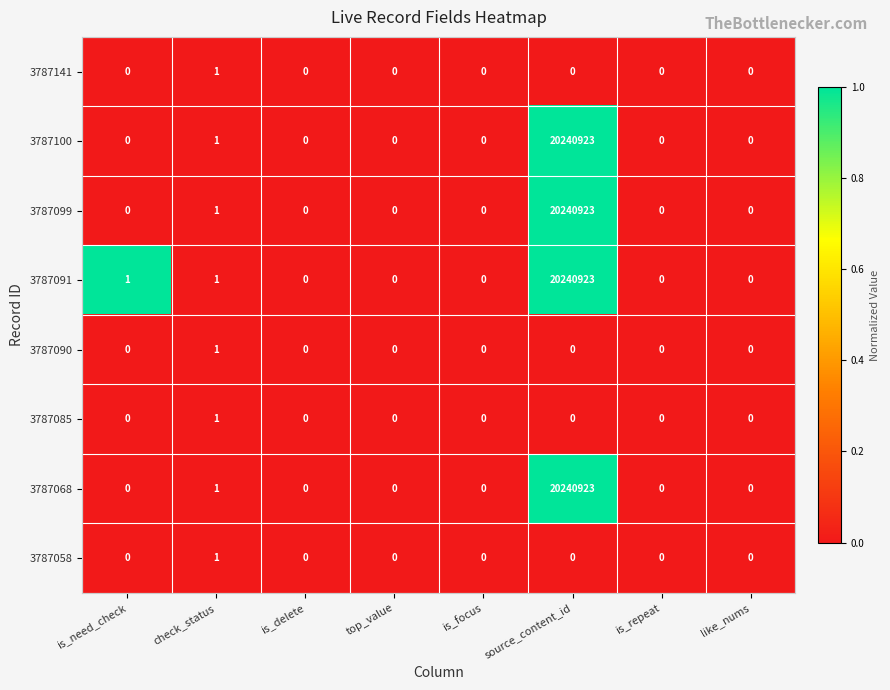

How many 3787085 values are between 0 and 1?

8